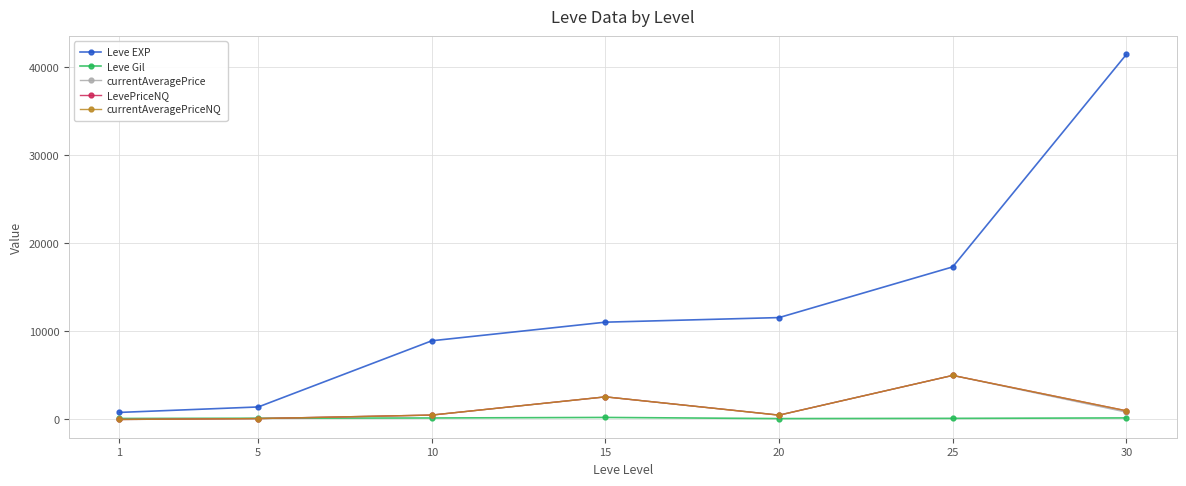

Is the value of currentAveragePriceNQ at 1 greater than the value of LevePriceNQ at 25?

No